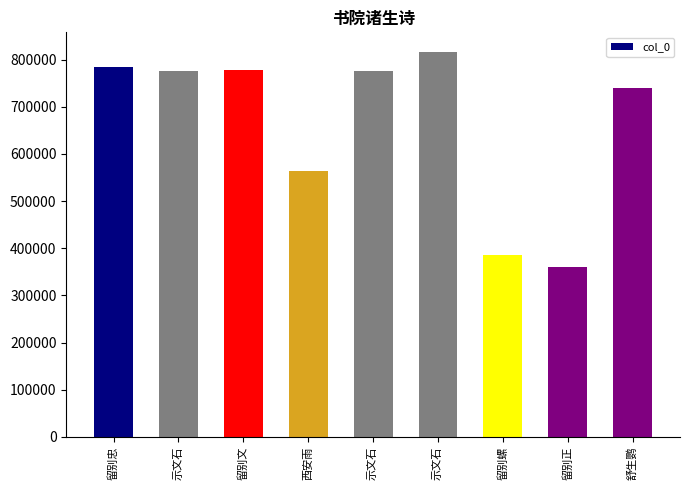

Read the value at 留别忠, to the nearest 50.

784100